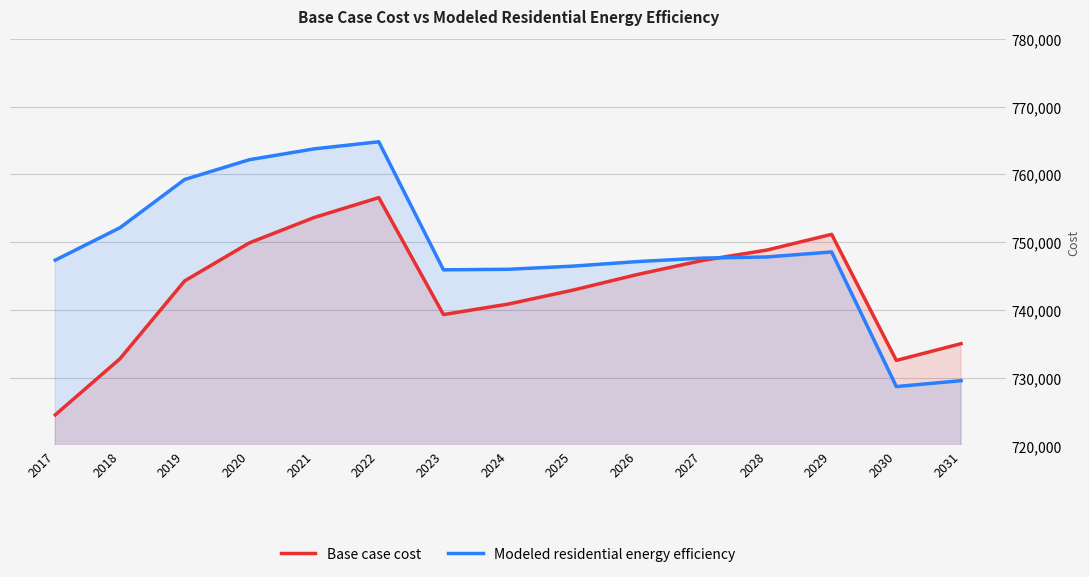

How many values in the Base case cost series are below 744286?

7